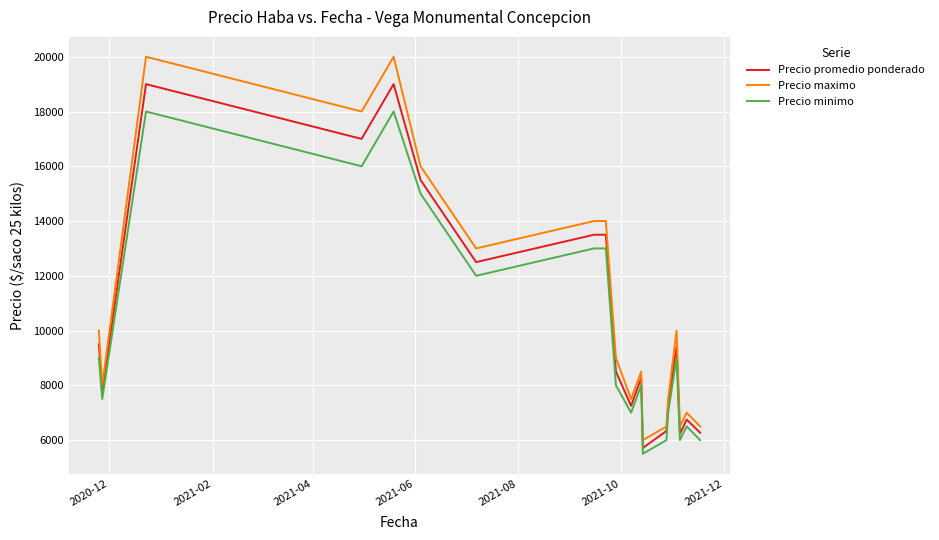

Which series has the largest range (max minus min)?

Precio maximo